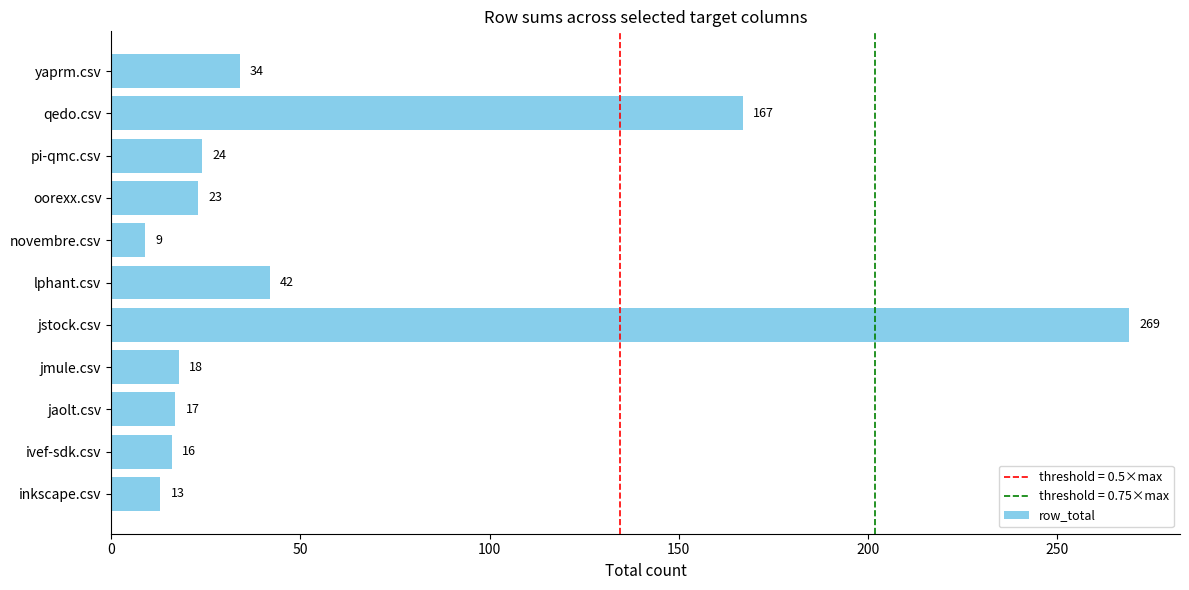

Rank the categories by value from highest to lowest.

jstock.csv, qedo.csv, lphant.csv, yaprm.csv, pi-qmc.csv, oorexx.csv, jmule.csv, jaolt.csv, ivef-sdk.csv, inkscape.csv, novembre.csv